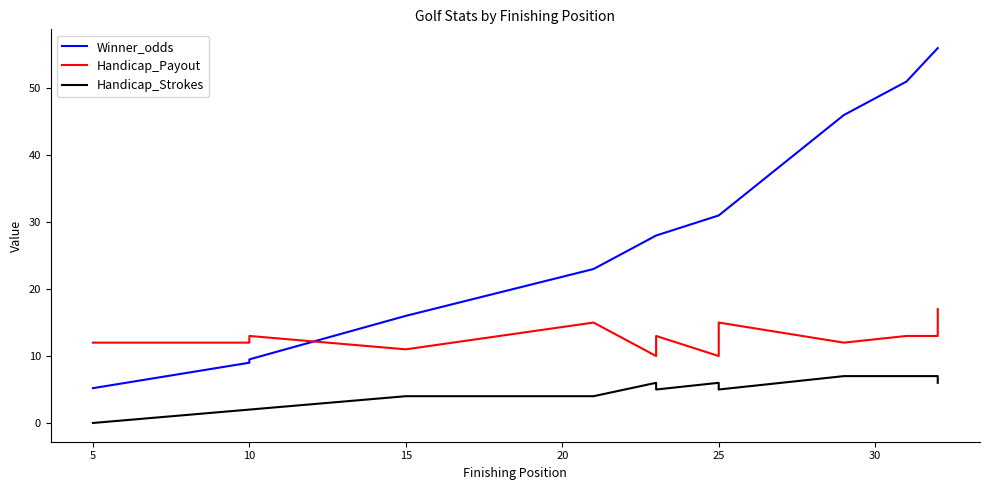

What is the difference between the second highest and minimum values in the Handicap_Payout series?

5.0